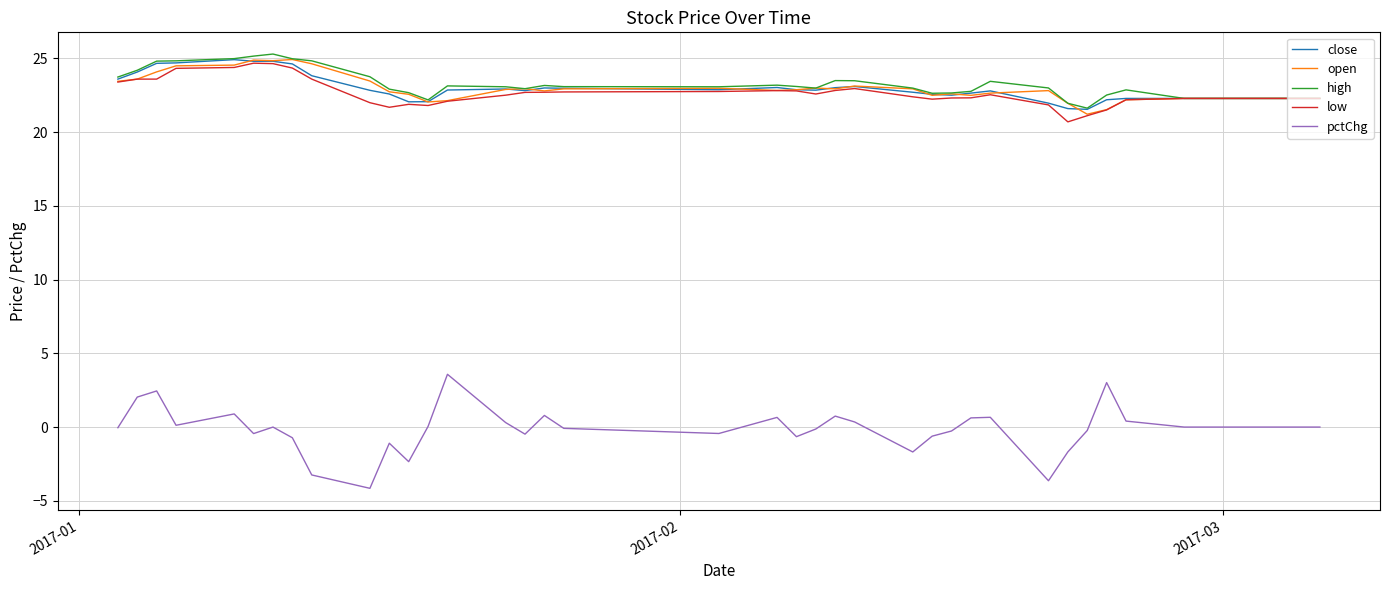

What are all the series names shown in the legend?

close, open, high, low, pctChg